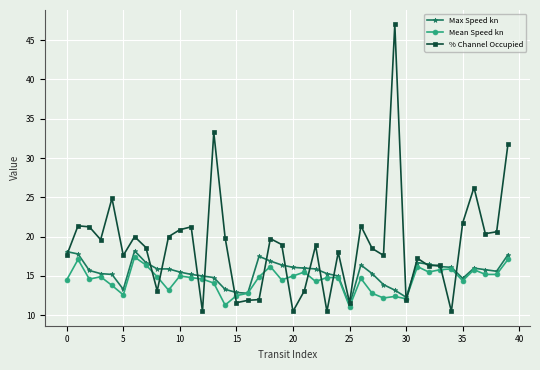

At how many categories does at least one series exceed 26?

4